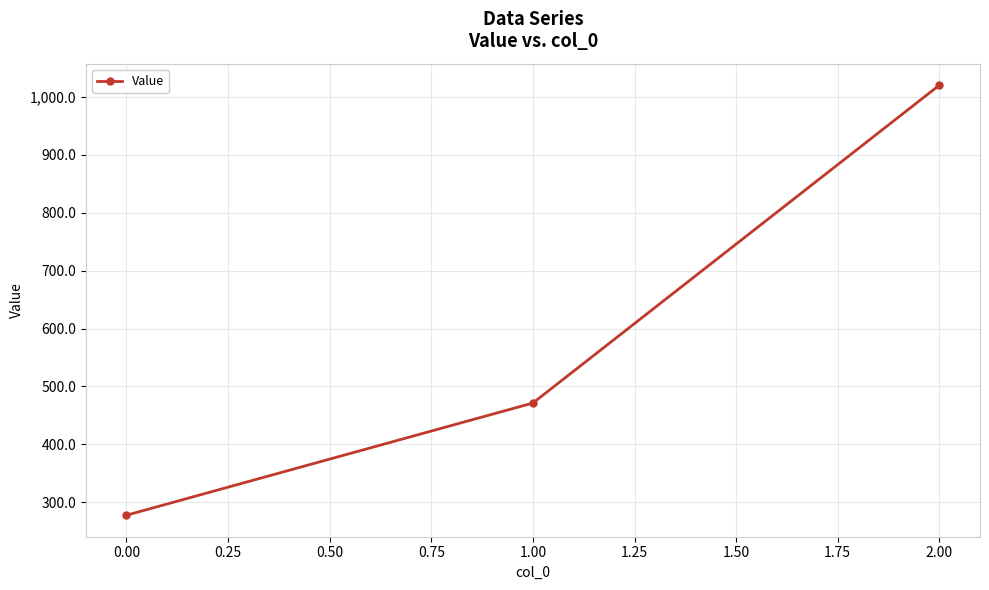

Reading left to right, list all the values displayed in this chart.

277.8	471.4	1020.0